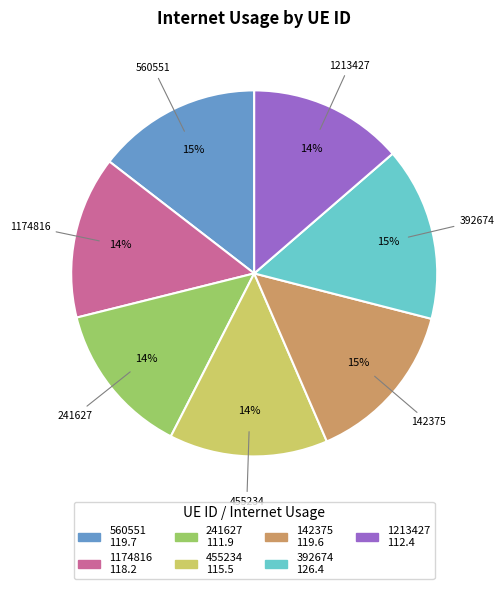

To the nearest percent, what is the average slice percentage?

14%